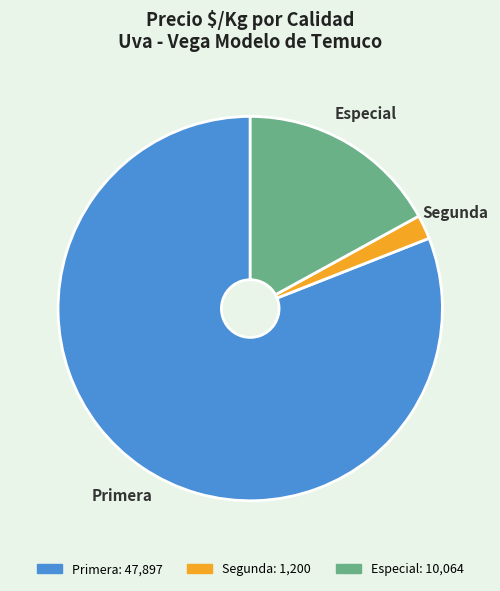

Is there any slice that represents more than half of the pie?

Yes